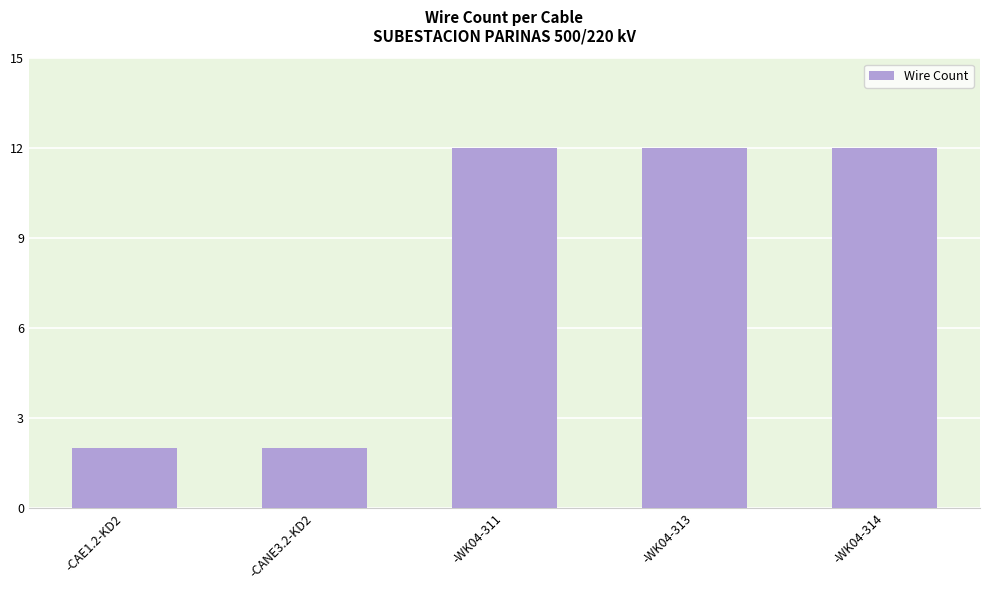

What is the smallest value displayed?

2